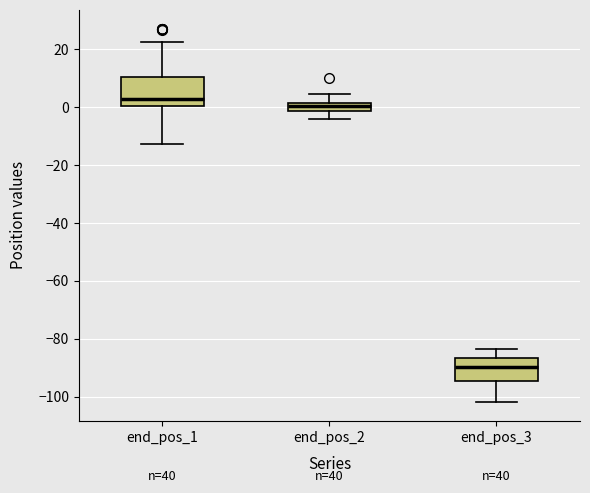

Which box has the highest median line?

end_pos_1